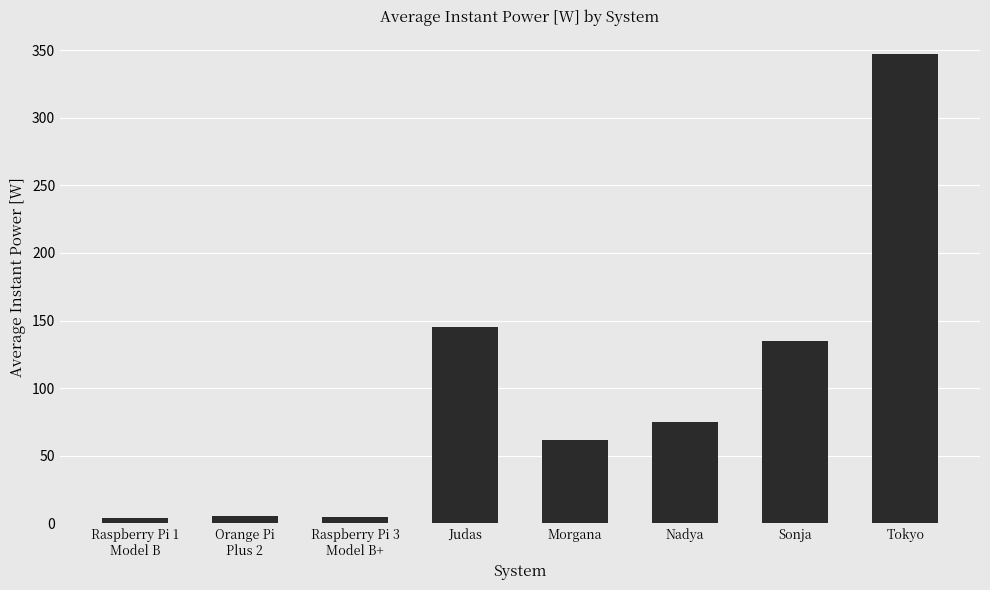

What is the value of the 6th bar from the left?

75.0